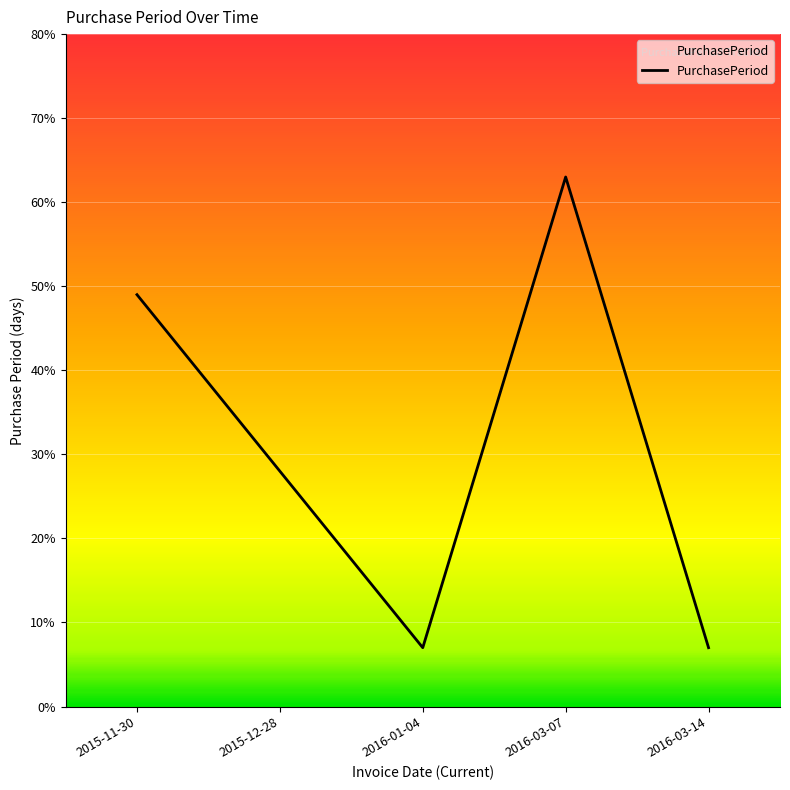

The value at 2015-12-28 is 49. True or false?

False